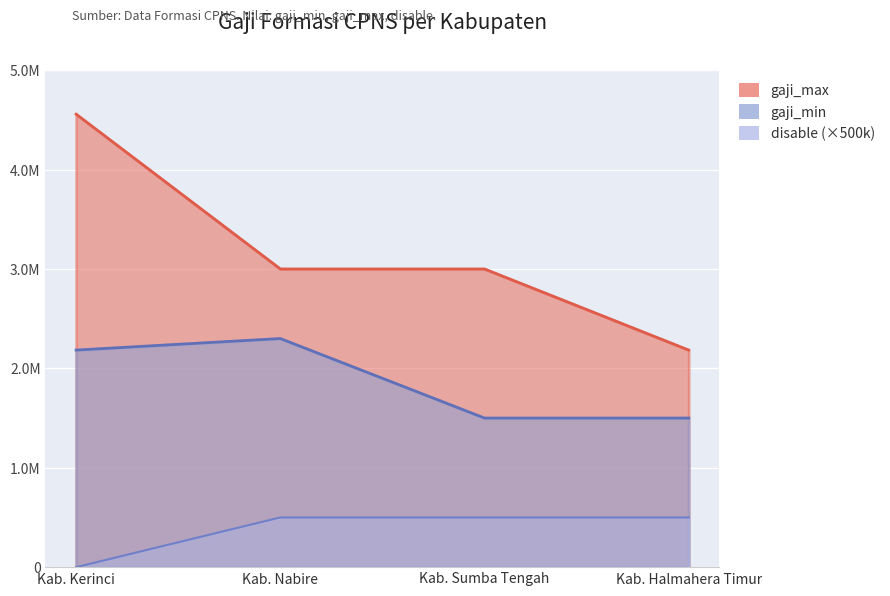

True or false: gaji_min has more than 0 interior local peaks.

True